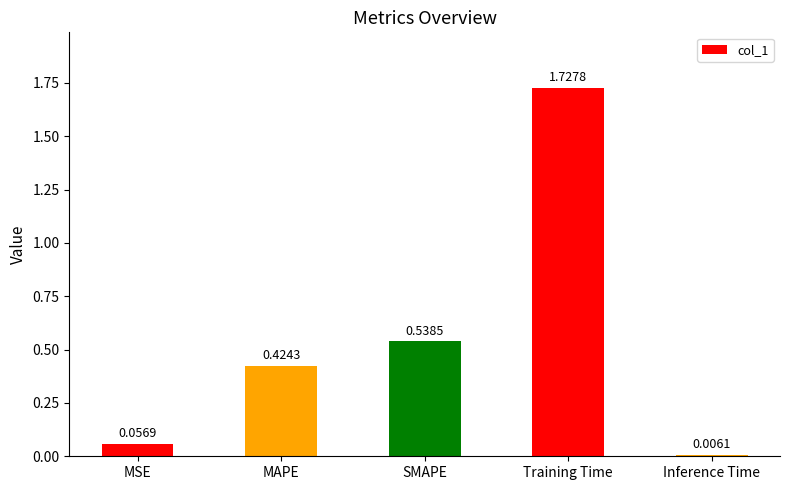

Which label corresponds to the largest value in the chart?

Training Time